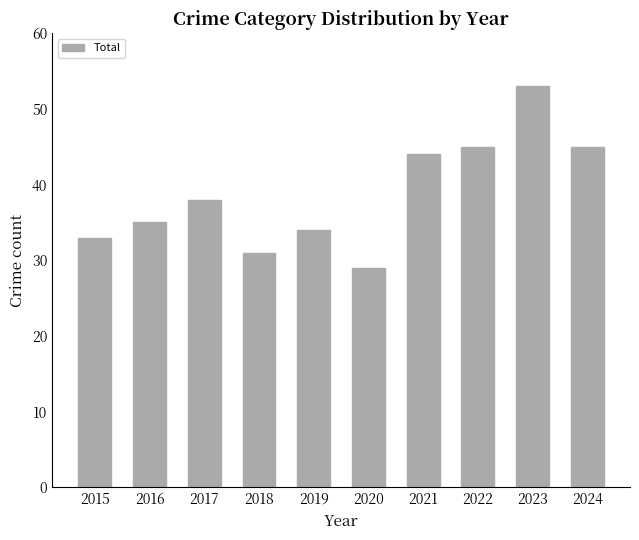

What is the change in value from 2018 to 2023?

+22